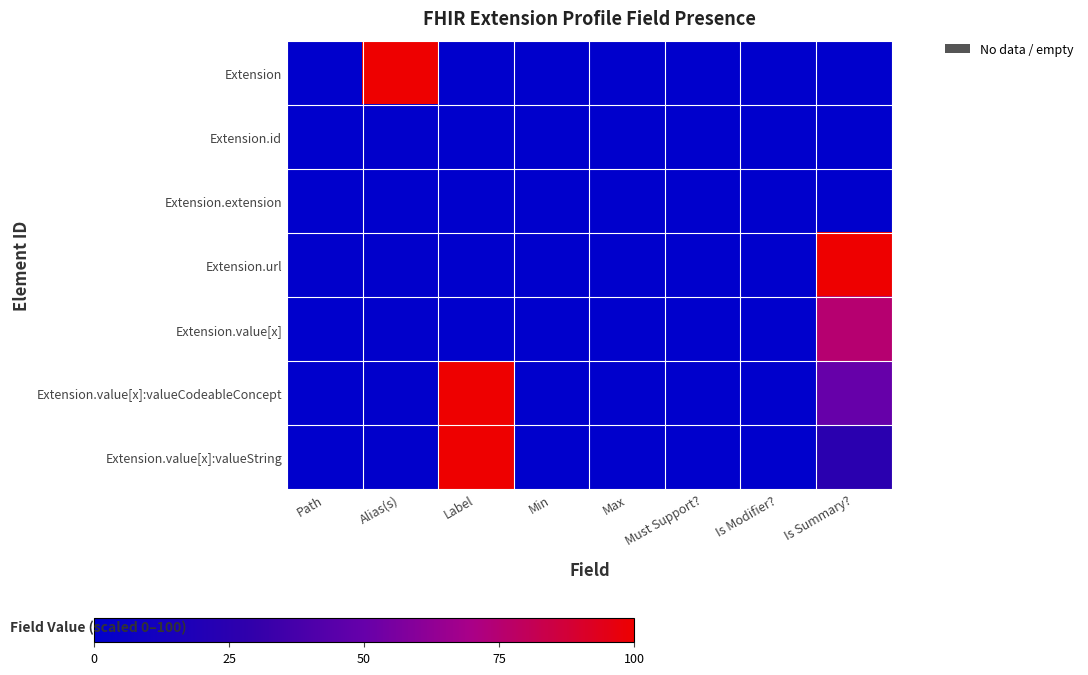

Reading right to left, transcribe all the data shown in this chart.

Extension: Is Summary?=0	Is Modifier?=0	Must Support?=0	Max=0	Min=0	Label=0	Alias(s)=100	Path=0
Extension.id: Is Summary?=0	Is Modifier?=0	Must Support?=0	Max=0	Min=0	Label=0	Alias(s)=1	Path=0
Extension.extension: Is Summary?=0	Is Modifier?=0	Must Support?=0	Max=0	Min=0	Label=0	Alias(s)=0	Path=0
Extension.url: Is Summary?=100	Is Modifier?=0	Must Support?=0	Max=0	Min=0	Label=0	Alias(s)=1	Path=1
Extension.value[x]: Is Summary?=75	Is Modifier?=0	Must Support?=0	Max=0	Min=0	Label=0	Alias(s)=1	Path=0
Extension.value[x]:valueCodeableConcept: Is Summary?=50	Is Modifier?=0	Must Support?=0	Max=0	Min=0	Label=100	Alias(s)=1	Path=0
Extension.value[x]:valueString: Is Summary?=25	Is Modifier?=0	Must Support?=0	Max=0	Min=0	Label=100	Alias(s)=1	Path=0